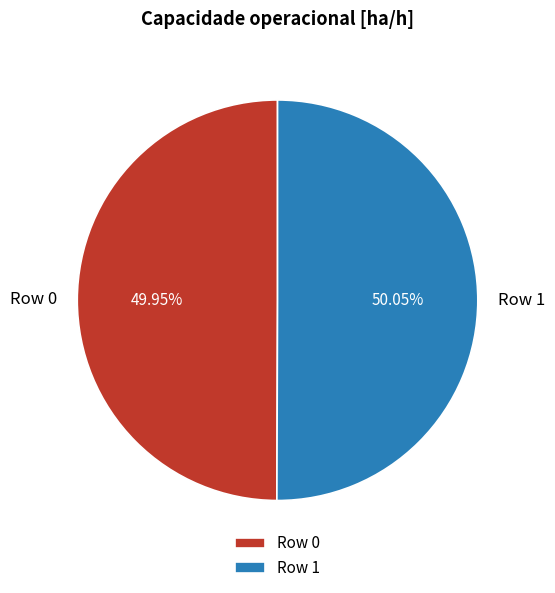

Do Row 0 and Row 1 together represent more than half of the pie?

Yes